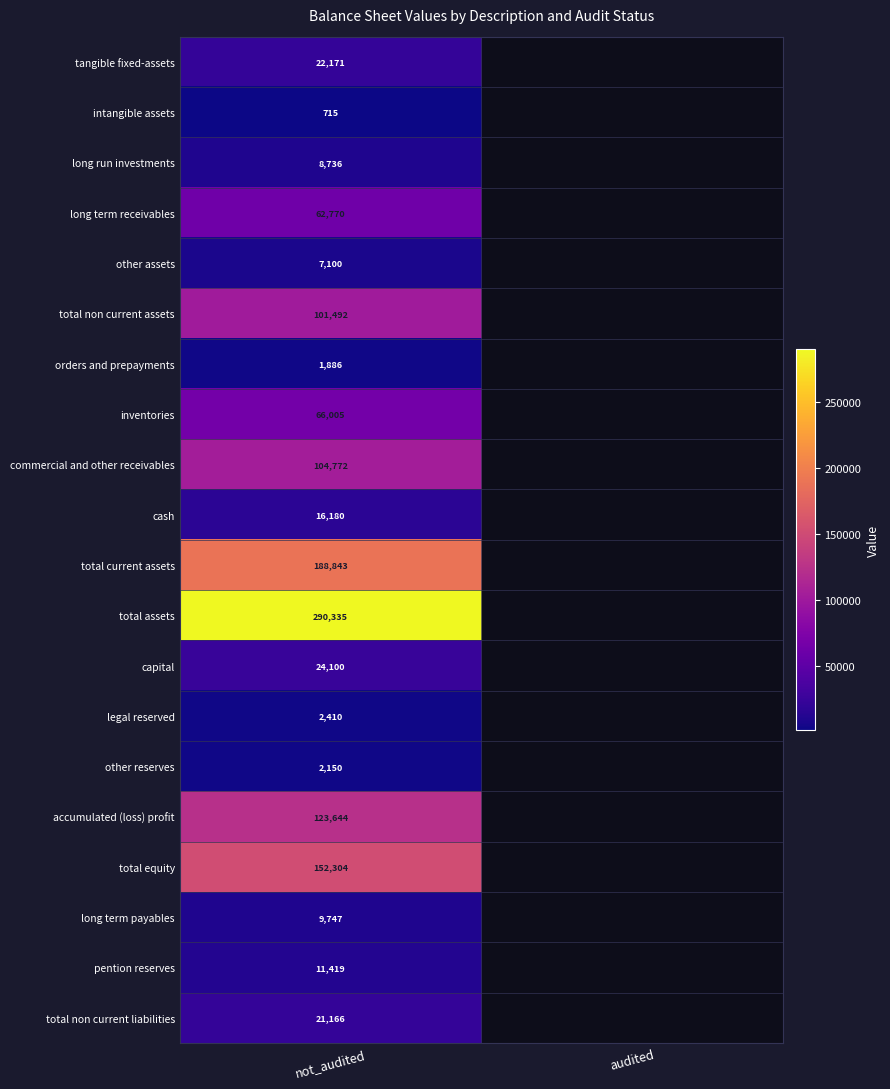

What is the minimum value shown in the chart?

715.0